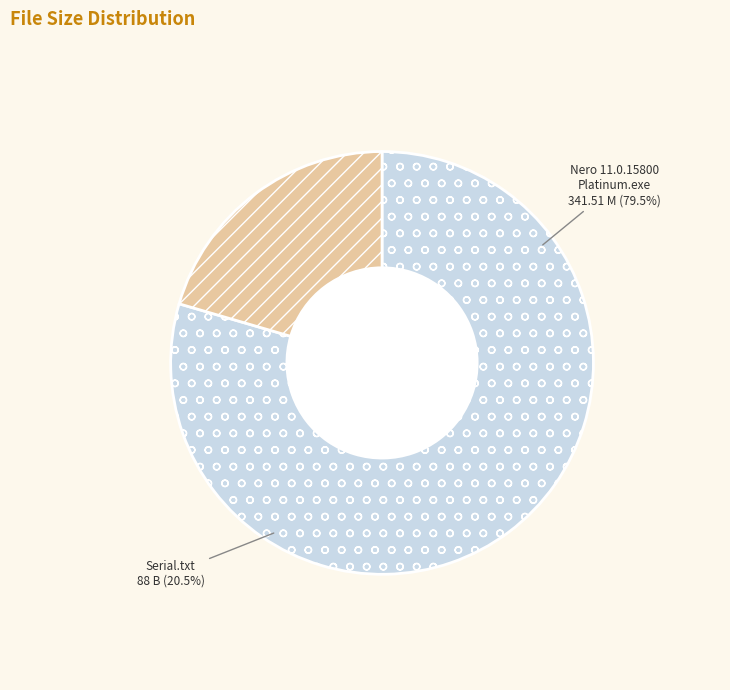

Which slice is the largest?

Nero 11.0.15800 Platinum.exe